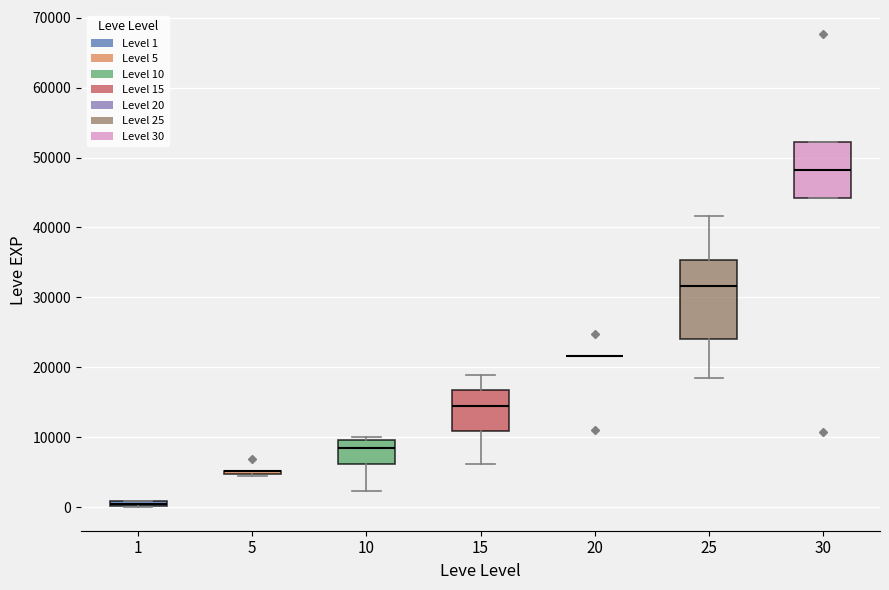

Where is the upper edge of the box at x = 10 on the y-axis? The values are not printed on the chart, so give them approximately, as read against the axis.

10000